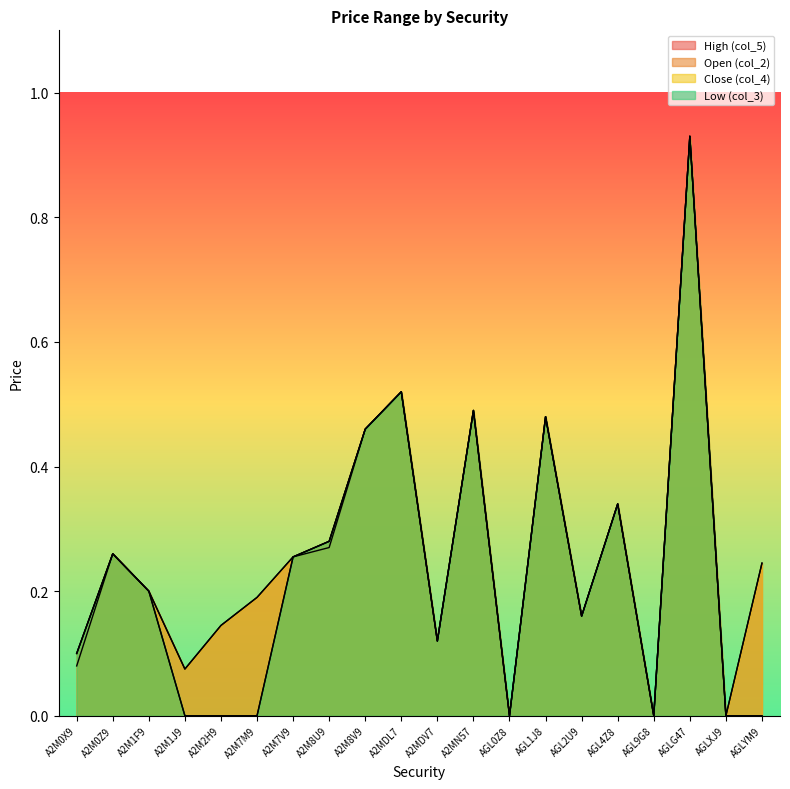

Does the chart display data point markers on the line(s)?

No